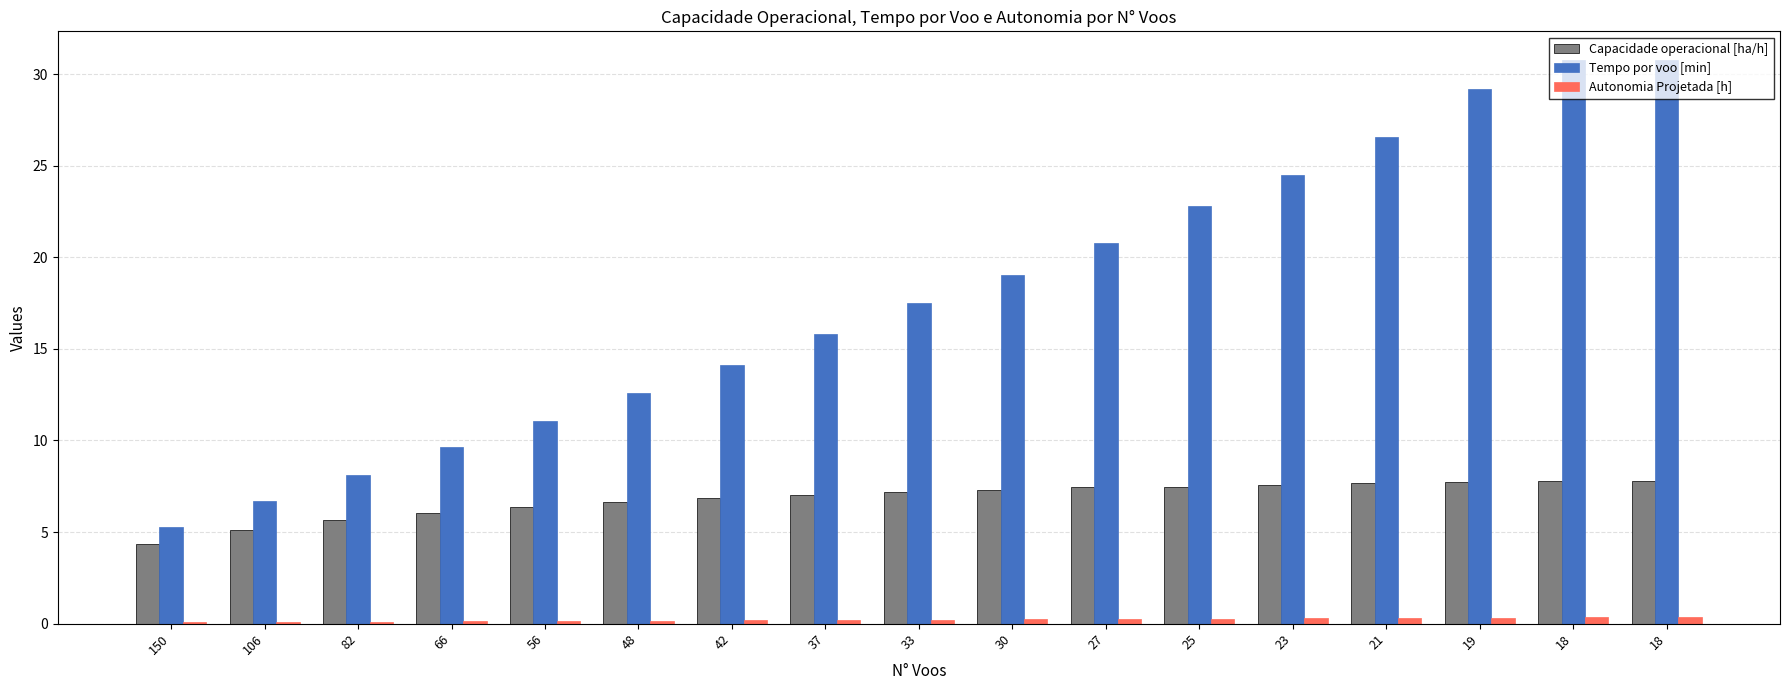

What are all the series names shown in the legend?

Capacidade operacional [ha/h], Tempo por voo [min], Autonomia Projetada [h]